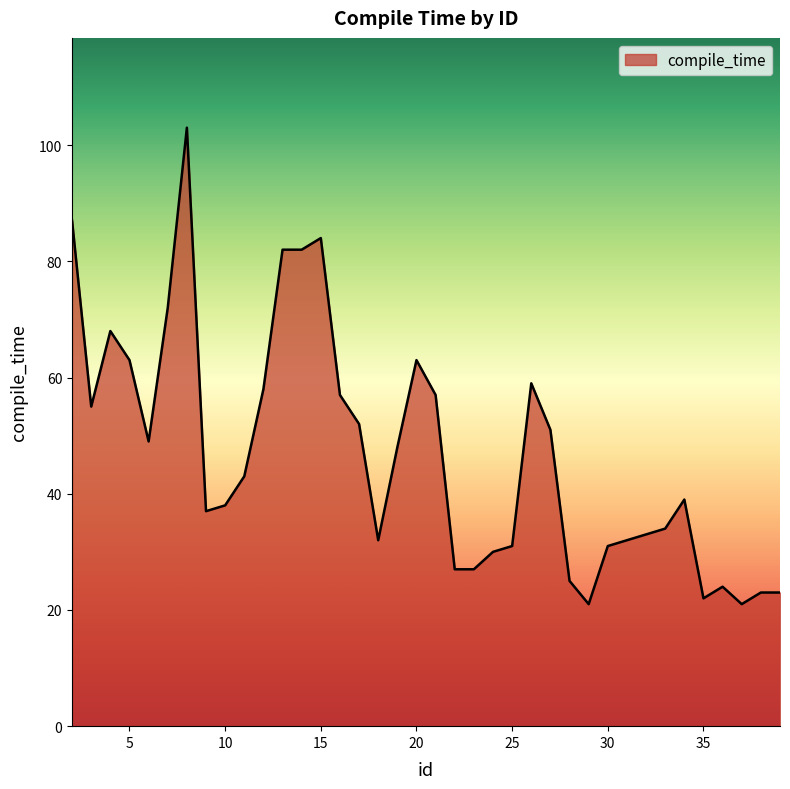

What is the difference between the maximum and minimum values?

82